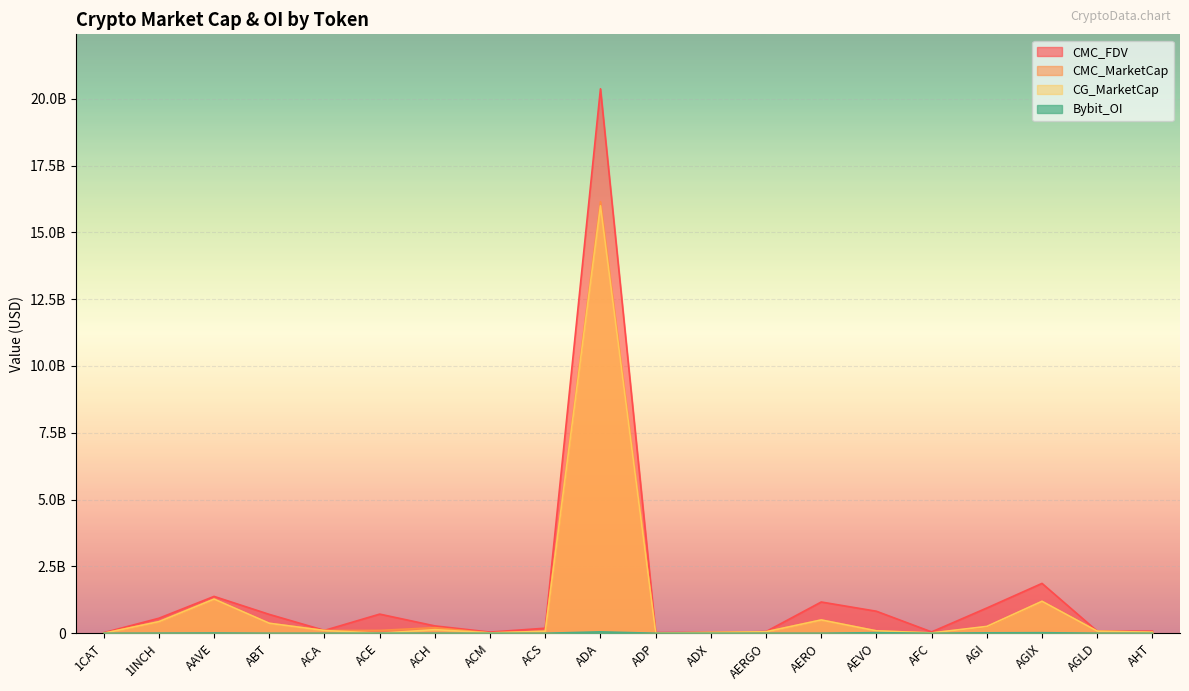

What is the average value of the Bybit_OI series?

6701669.2